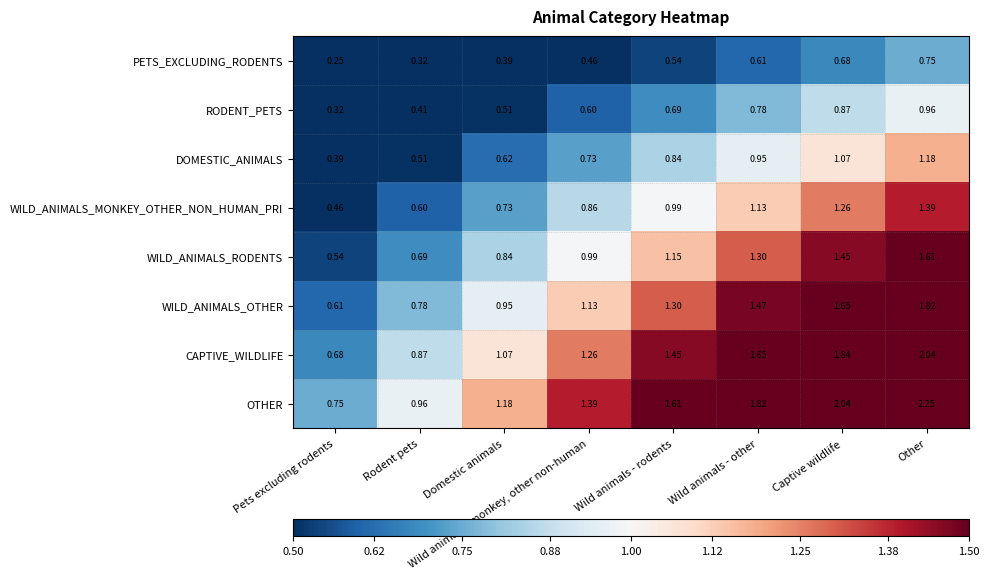

At which category does the chart reach its peak across all series?

Other